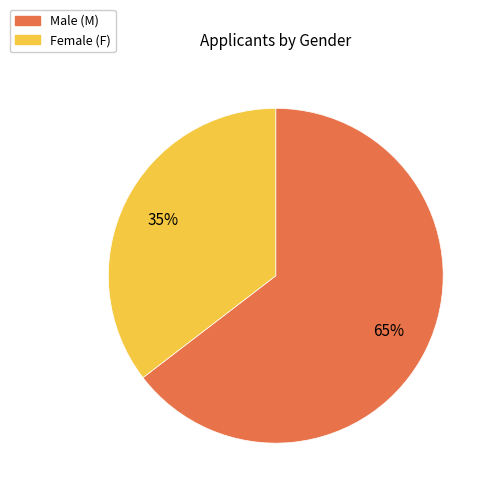

Is there a majority slice in this chart?

Yes